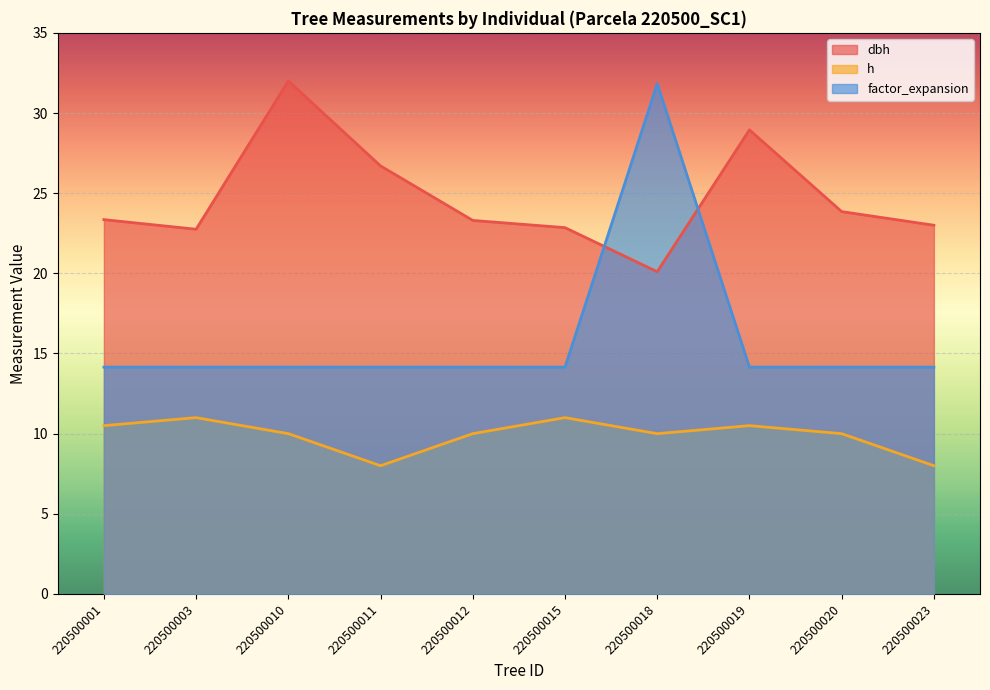

What is the maximum value shown in the chart?

32.0